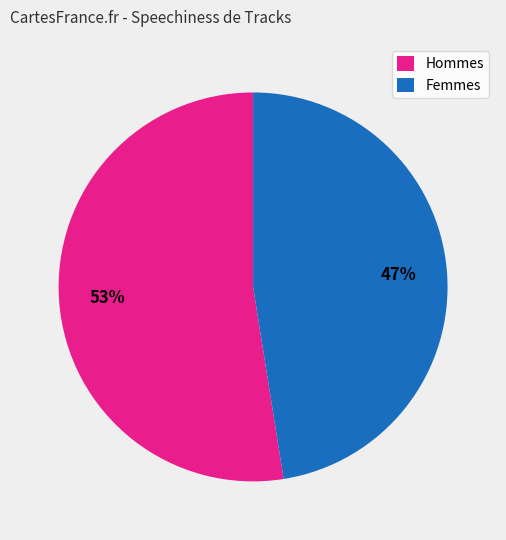

How many slices are in this pie chart?

2